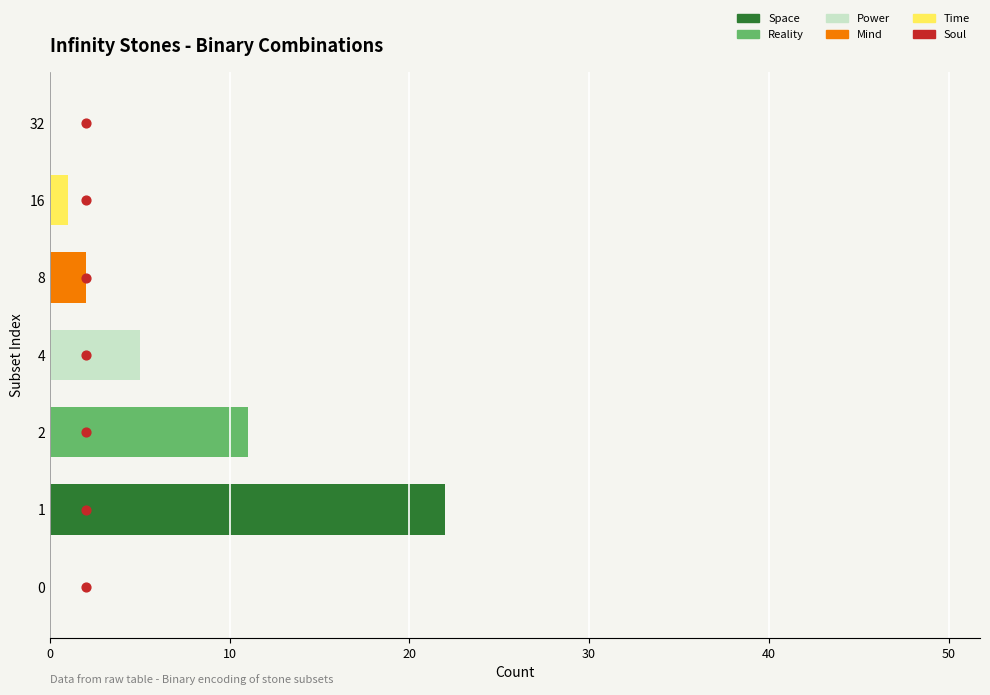

Which series has the widest spread of Y values?

Space